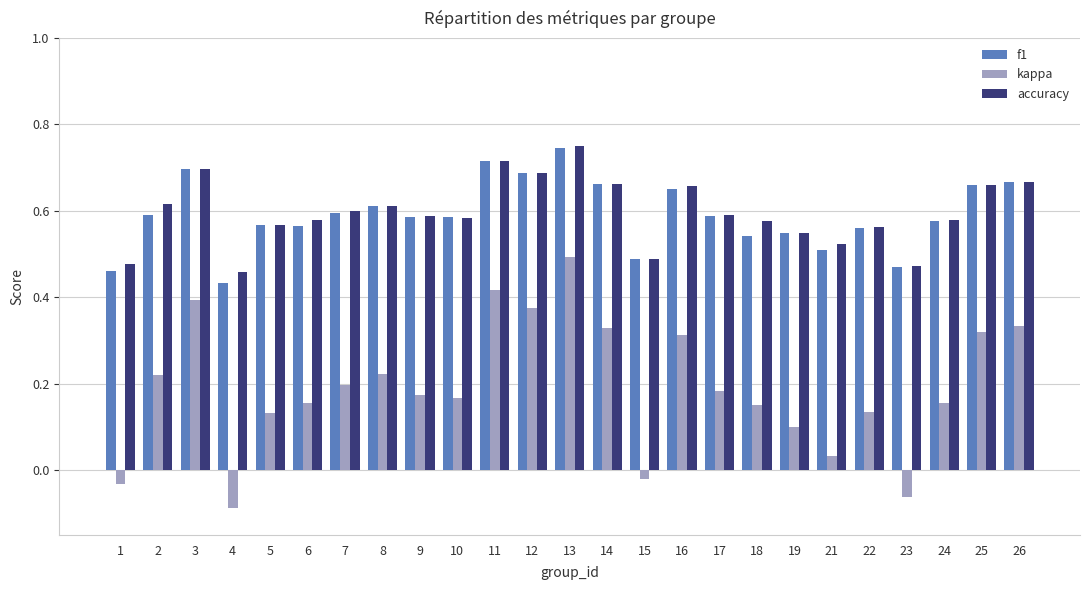

What are all the series names shown in the legend?

f1, kappa, accuracy